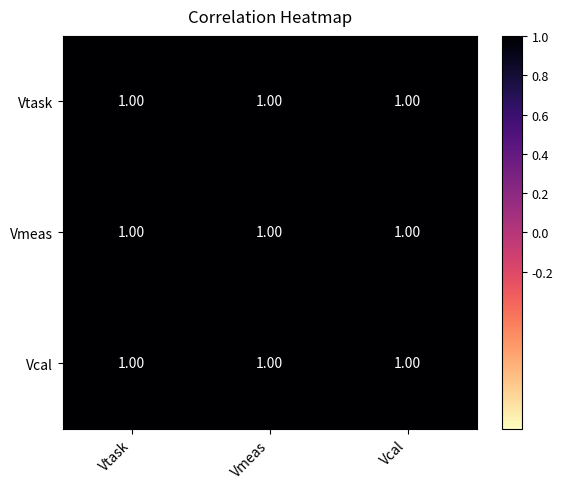

The Vmeas series shows 1.0 at Vcal. True or false?

True